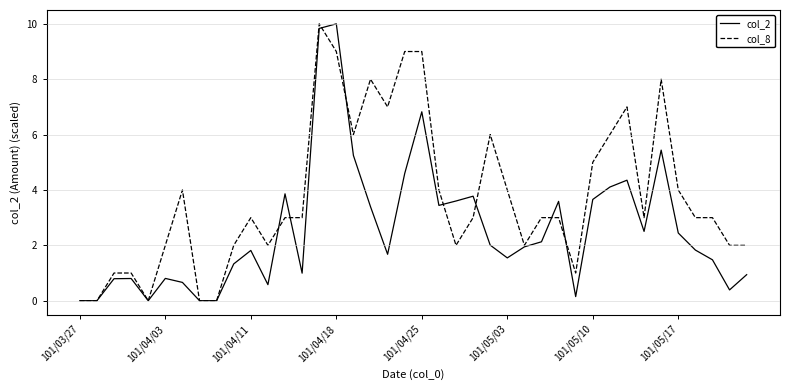

What is the greatest value displayed?

10.0